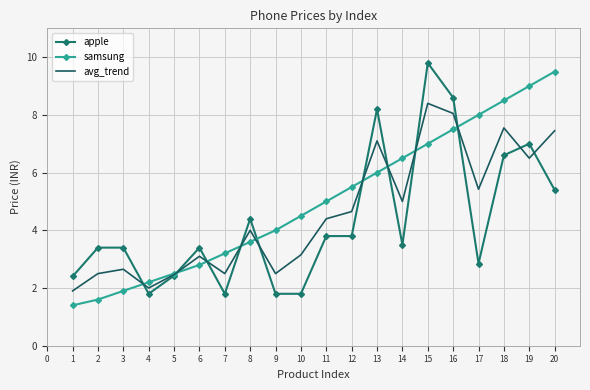

Between 5 and 11, which series saw the biggest shift?

samsung